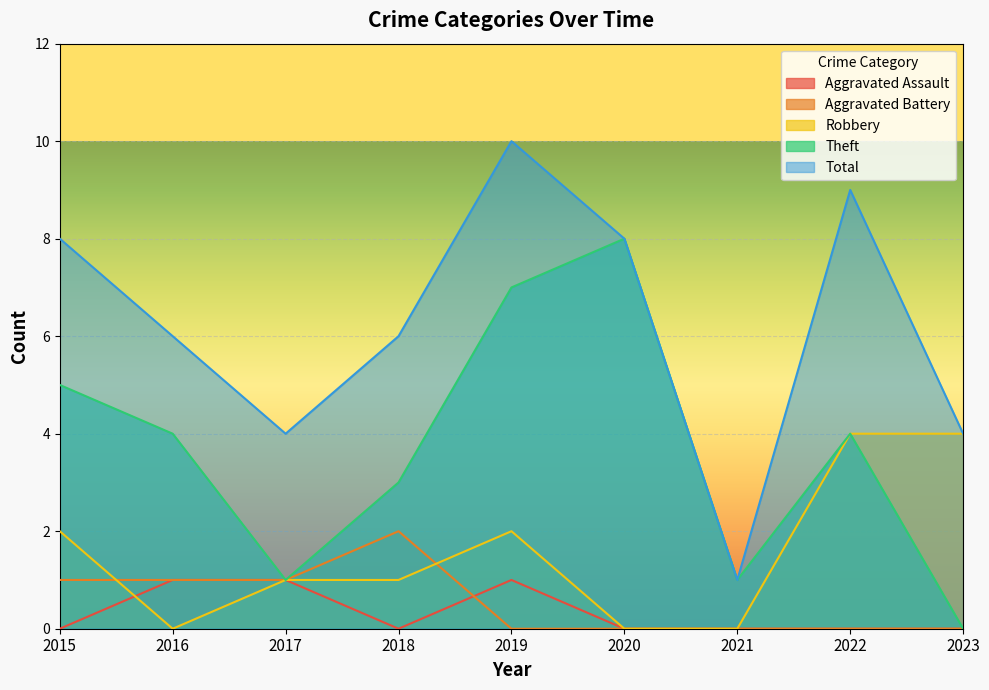

Is it true that Robbery equals 1 at 2015?

False